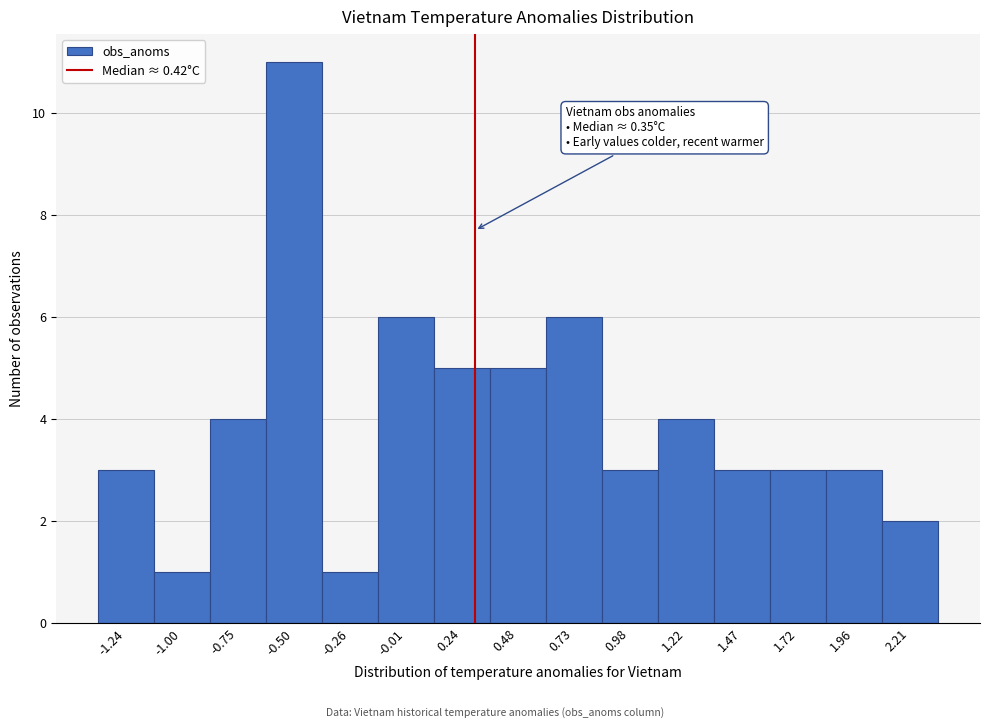

Reading right to left, list all the values displayed in this chart.

2	3	3	3	4	3	6	5	5	6	1	11	4	1	3